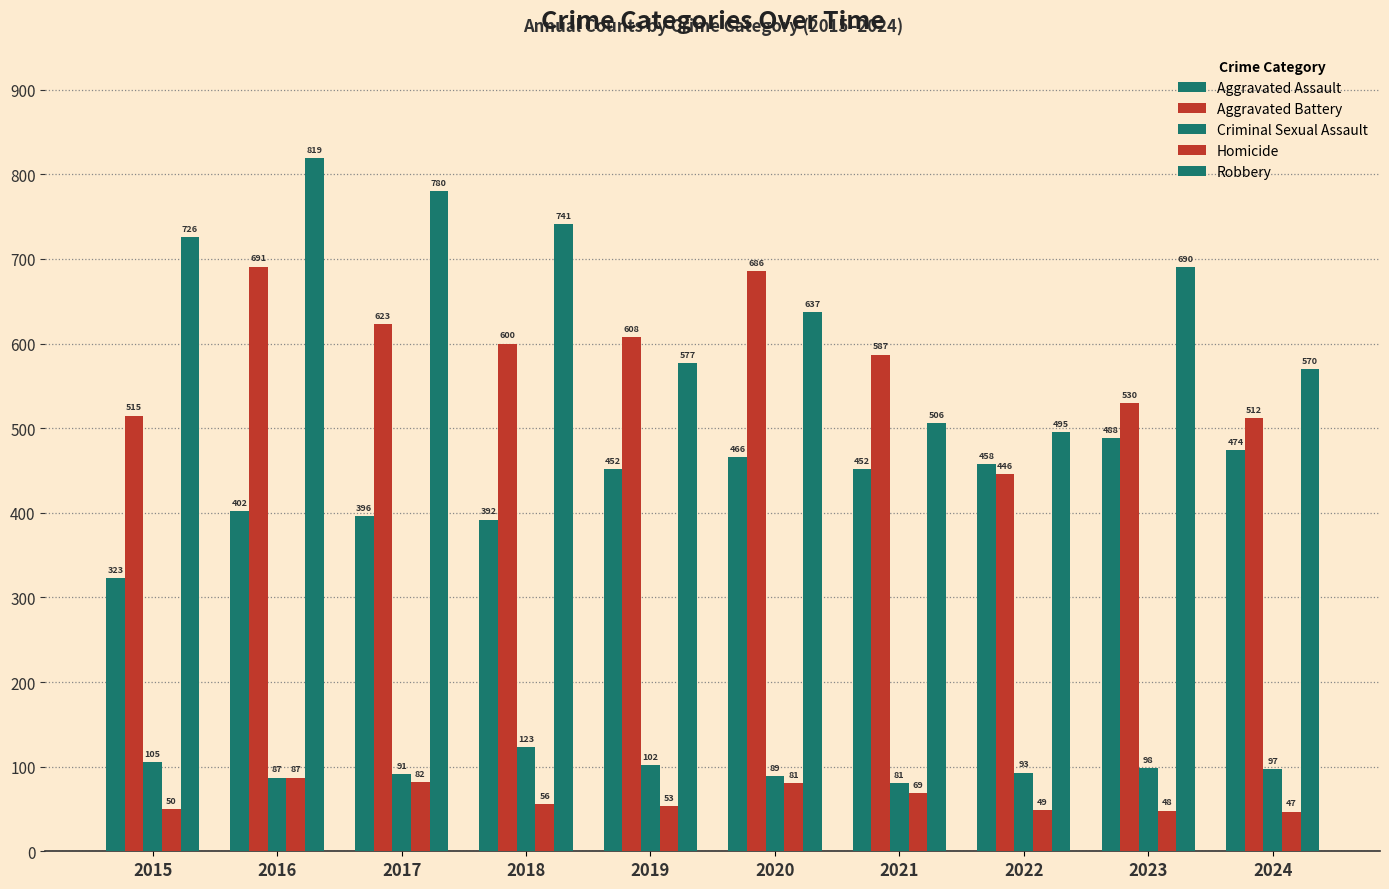

Does the chart contain any negative values?

No